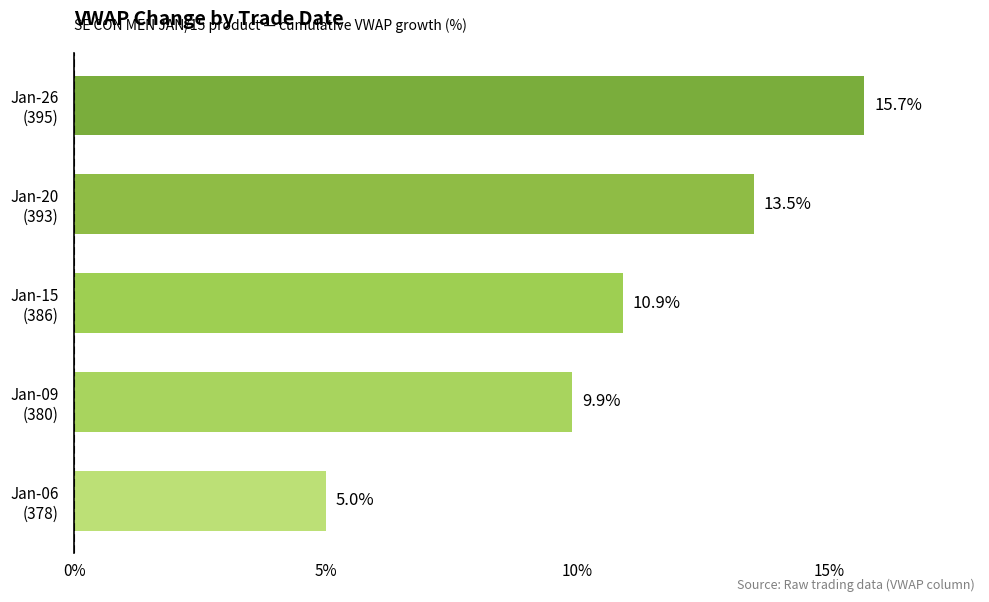

How many bars are there in total?

5